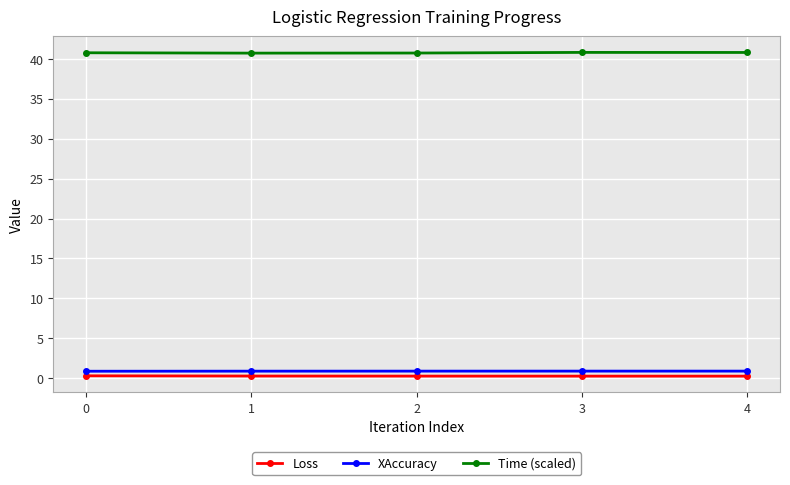

True or false: XAccuracy has a value of 0.9 at 1.

True